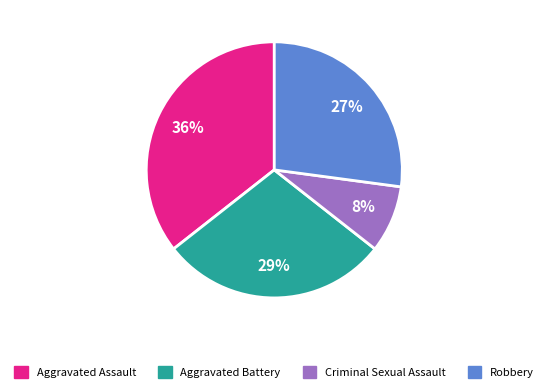

Is Criminal Sexual Assault the majority of the pie?

No